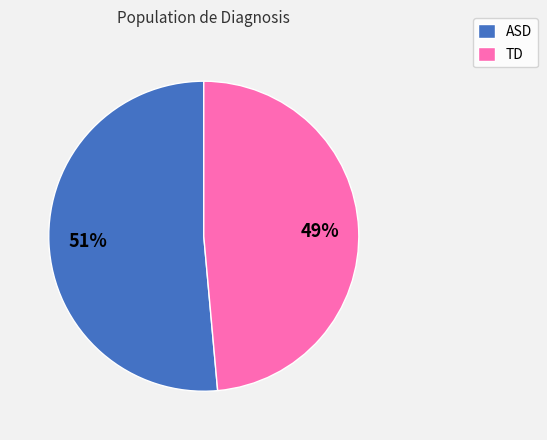

Which category has the biggest portion of the pie?

ASD